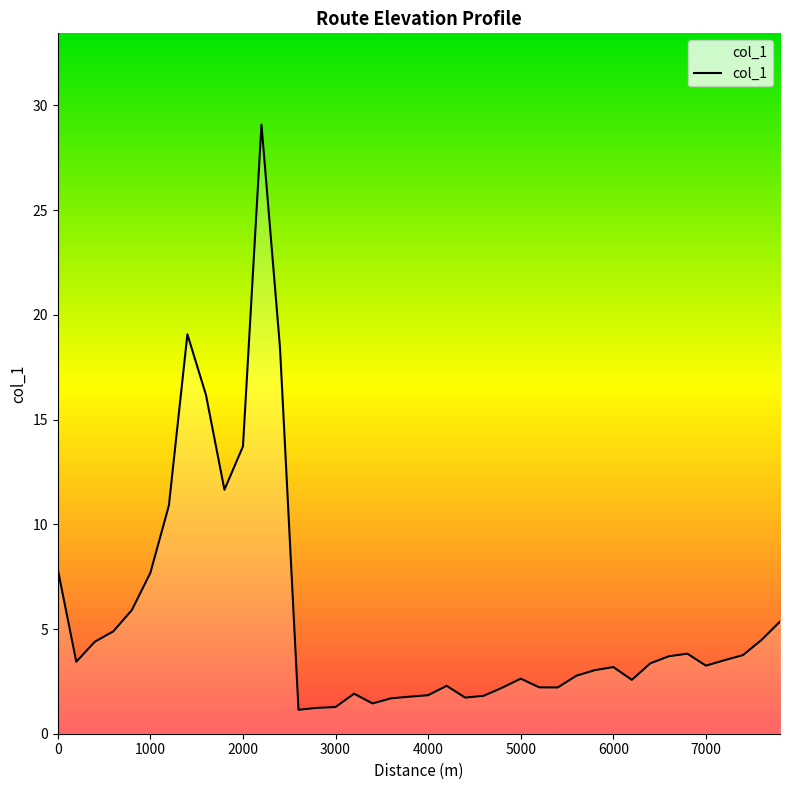

Does the chart have visible grid lines?

No